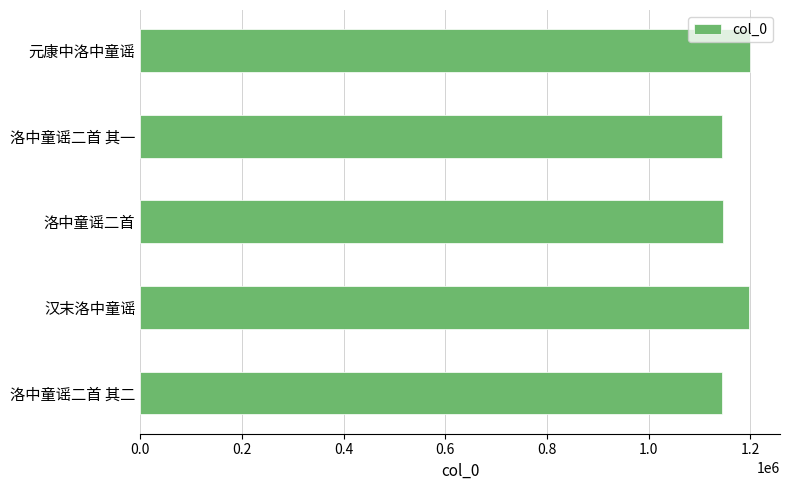

Approximately how many times larger is the value at 洛中童谣二首 其一 compared to 元康中洛中童谣?

1.0